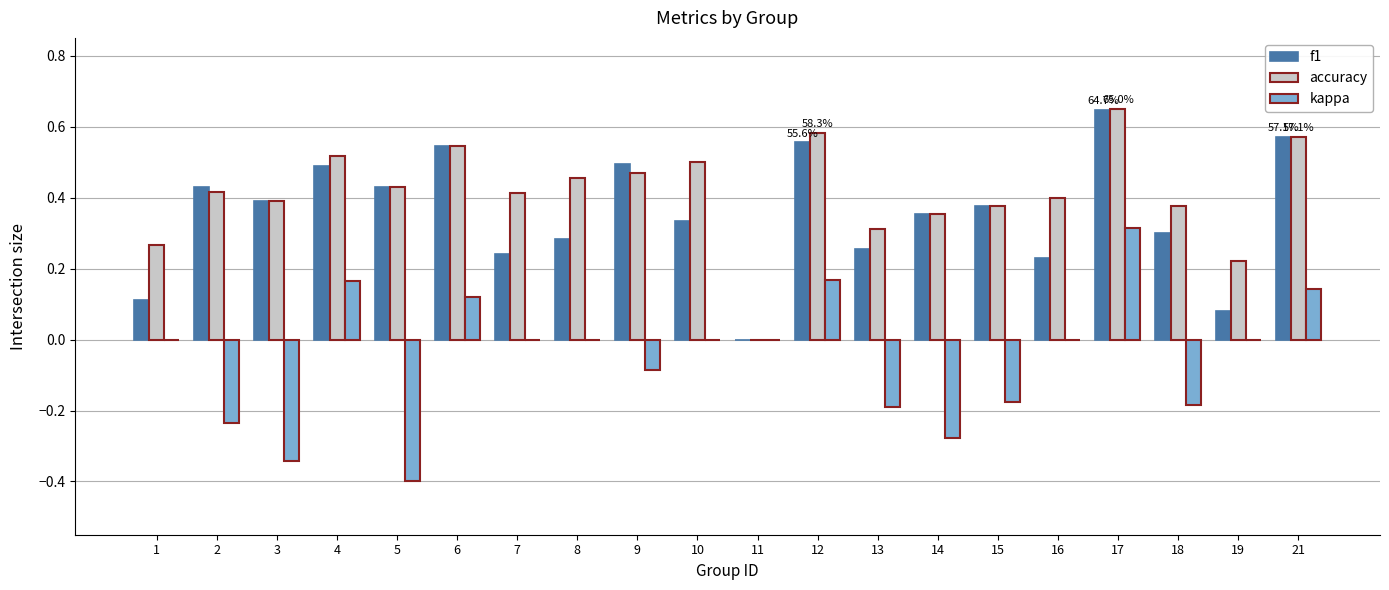

Which category has the highest value in the kappa series?

17